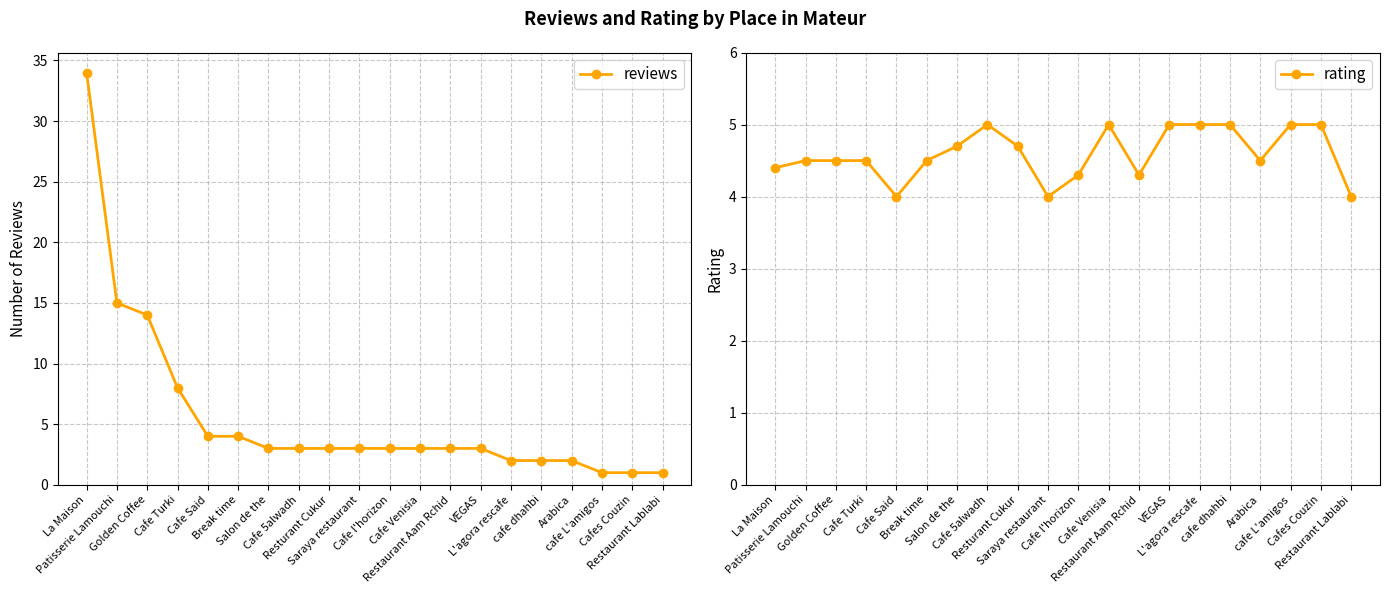

At how many categories does at least one series exceed 2?

20